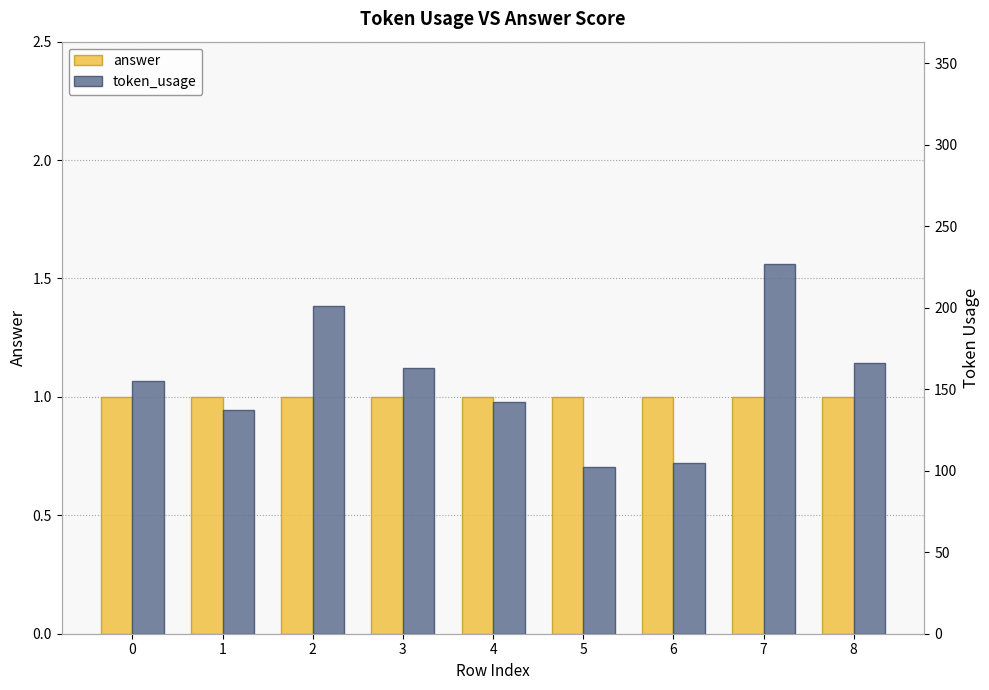

Count the number of categories in the chart.

9